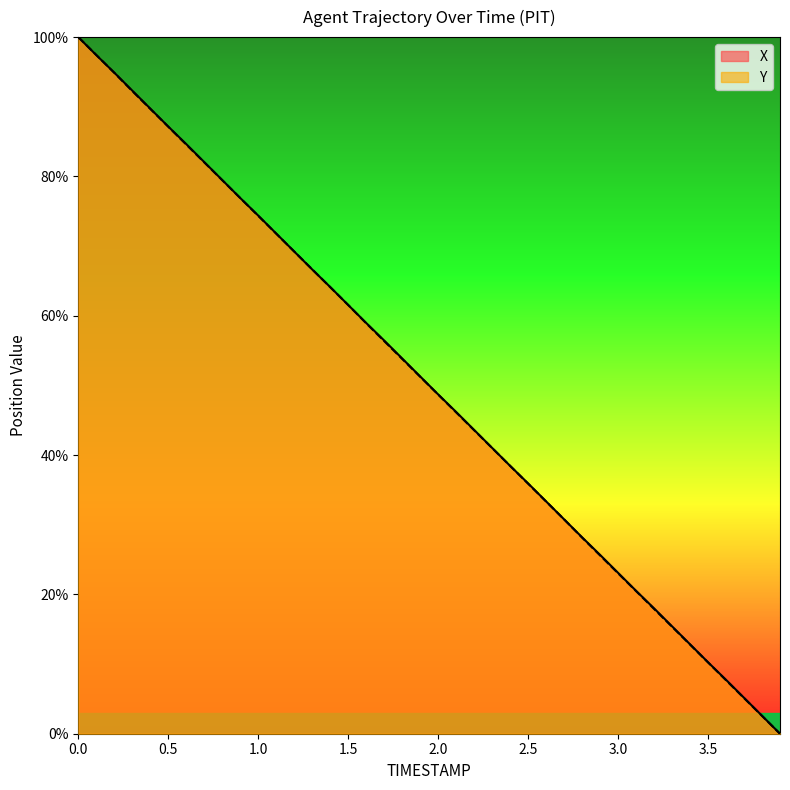

The X series shows 48.7 at 2.0. True or false?

True